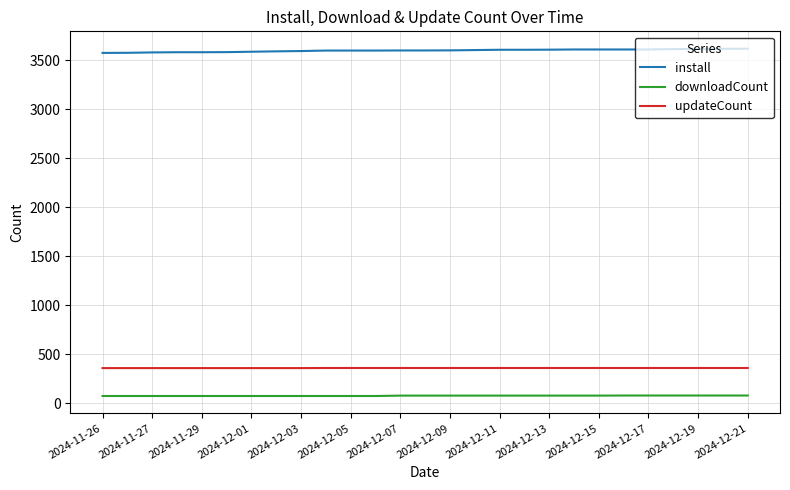

What is the maximum value shown in the chart?

3620